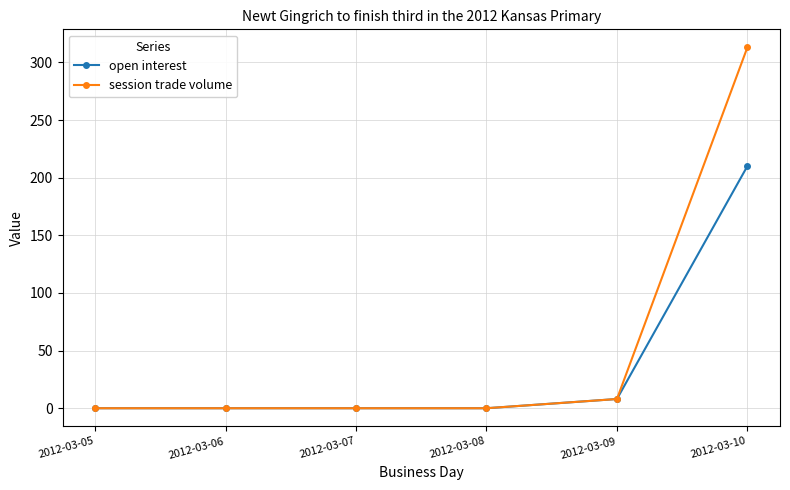

How many data points does each series have?

6